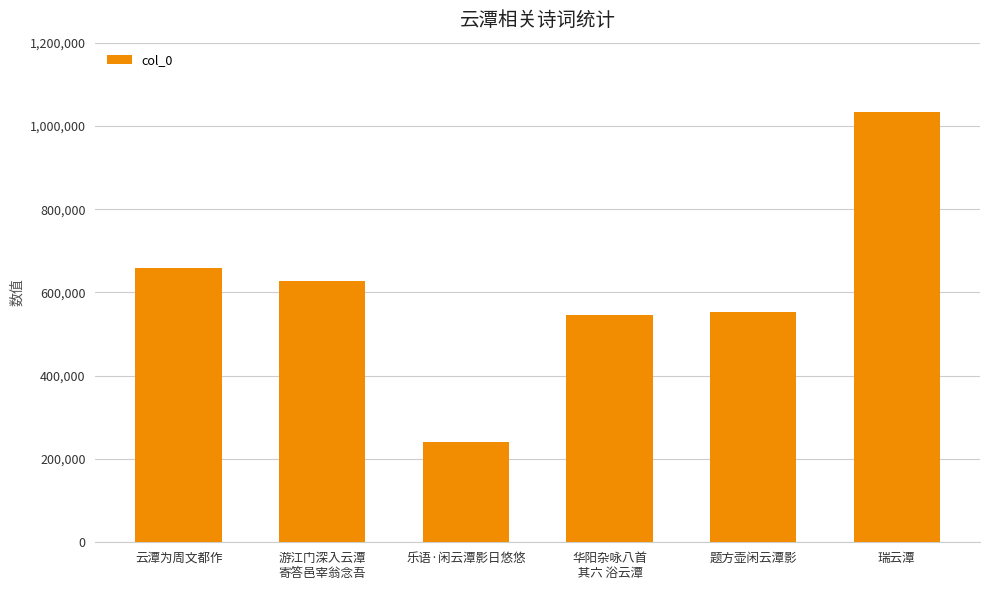

What position from the right is 题方壶闲云潭影?

2